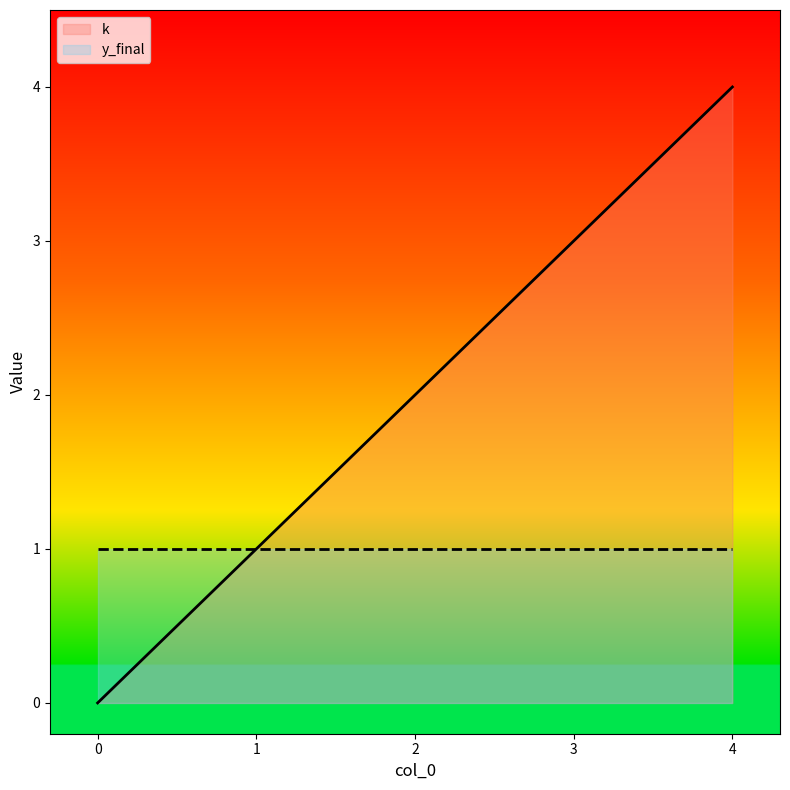

The y_final series shows 1 at 3. True or false?

True